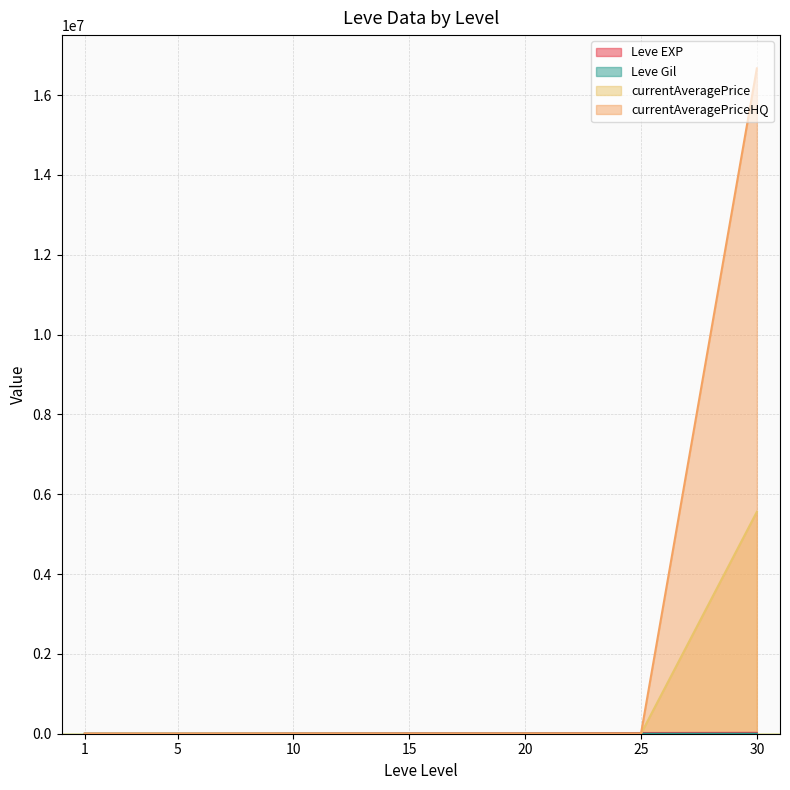

Between 10 and 25, which is larger?

25